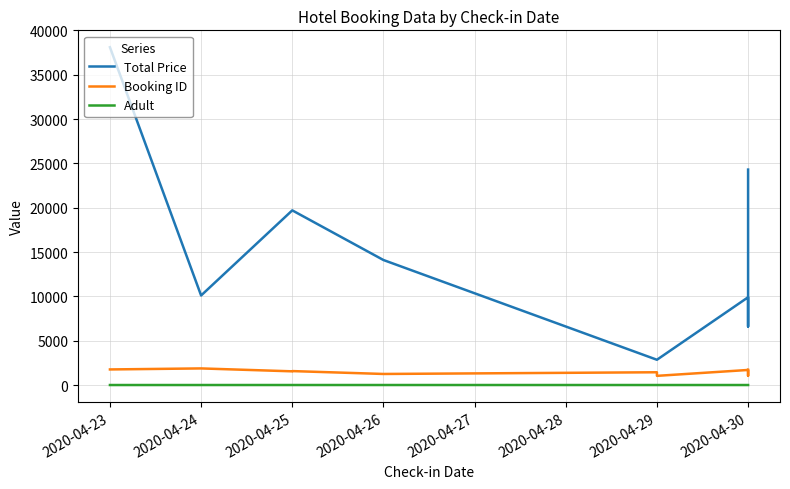

What position from the right is 2020-04-30?

4